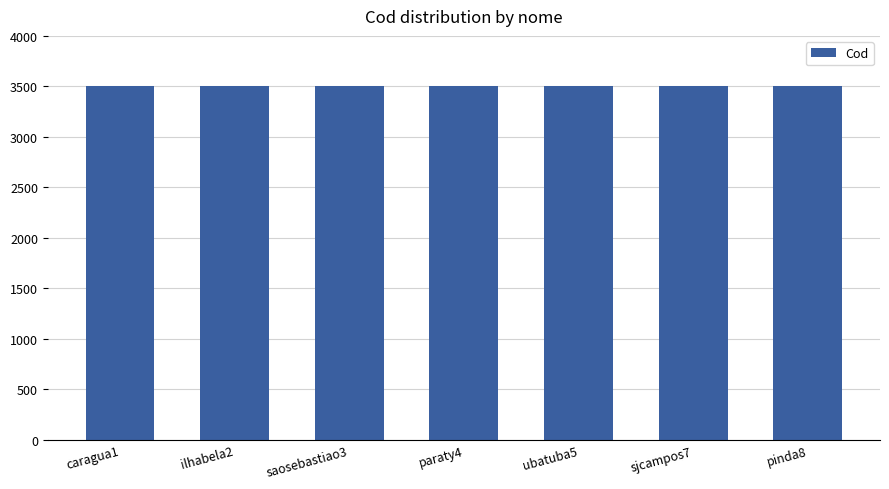

What is the label of the 4th bar from the right?

paraty4